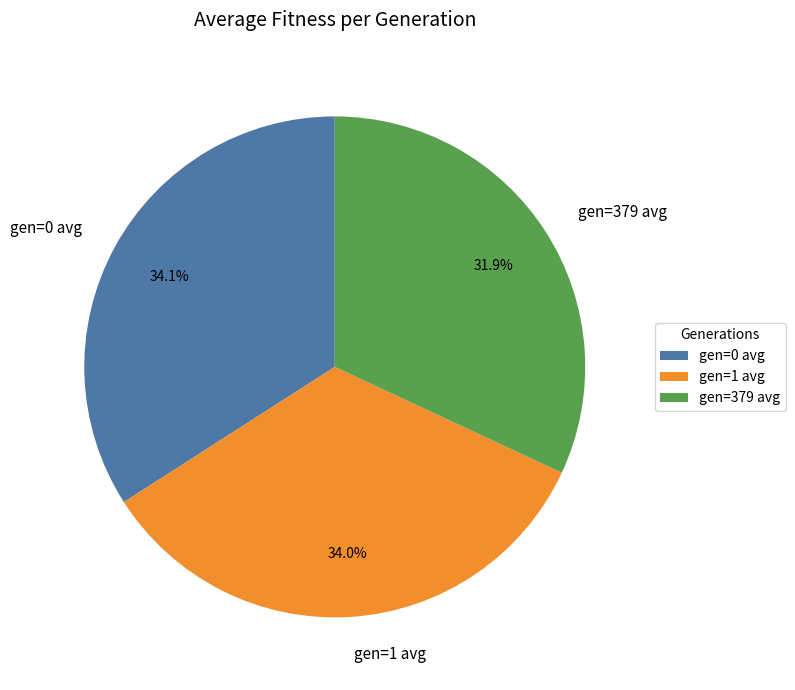

Is there a majority slice in this chart?

No